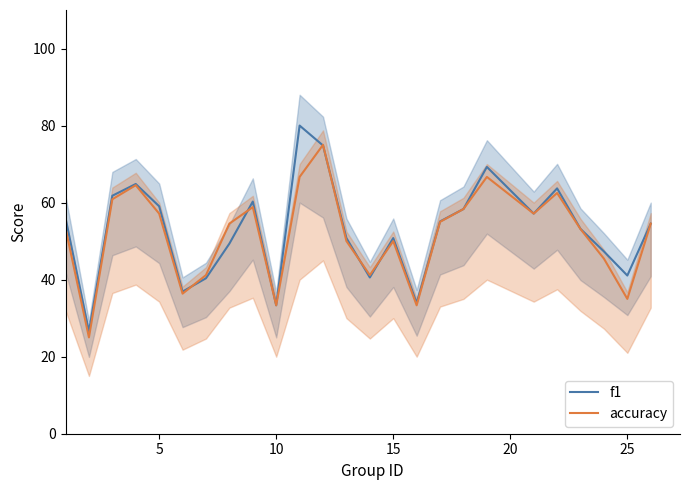

Does the chart display data point markers on the line(s)?

No